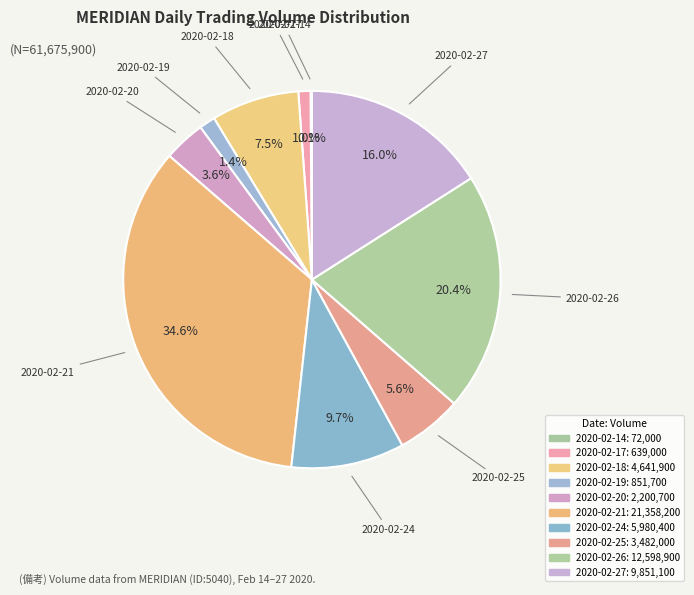

Does any single category account for the majority?

No